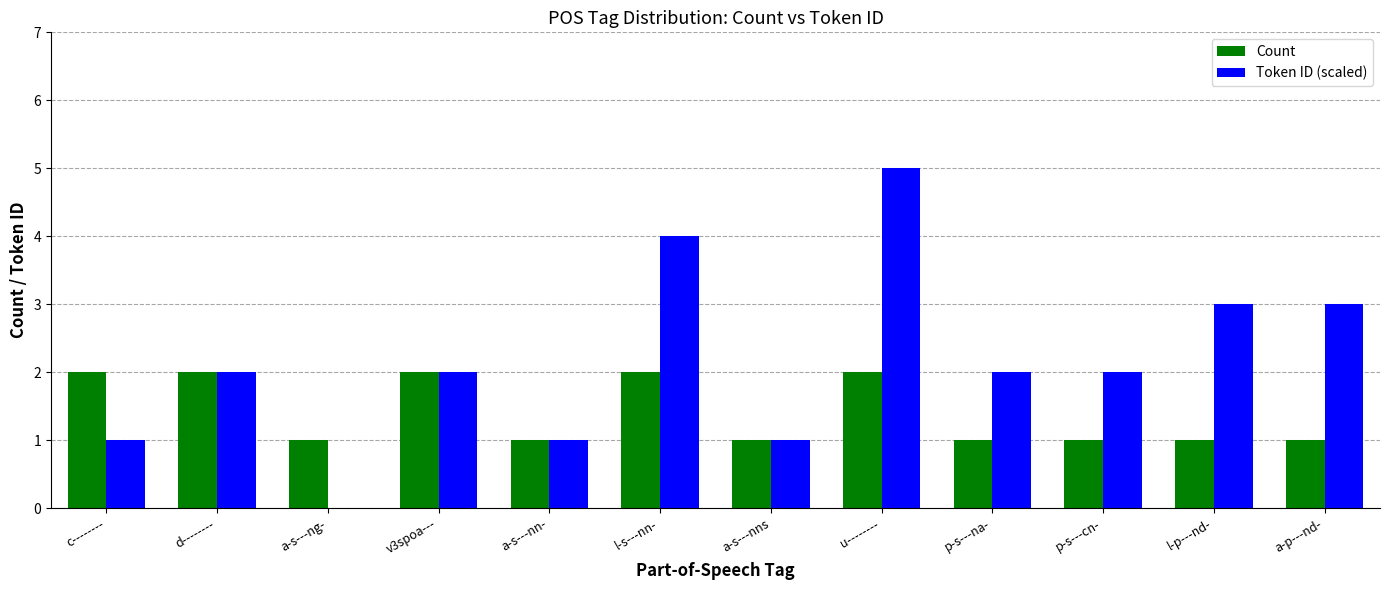

What is the sum of all Token ID (scaled) values?

26